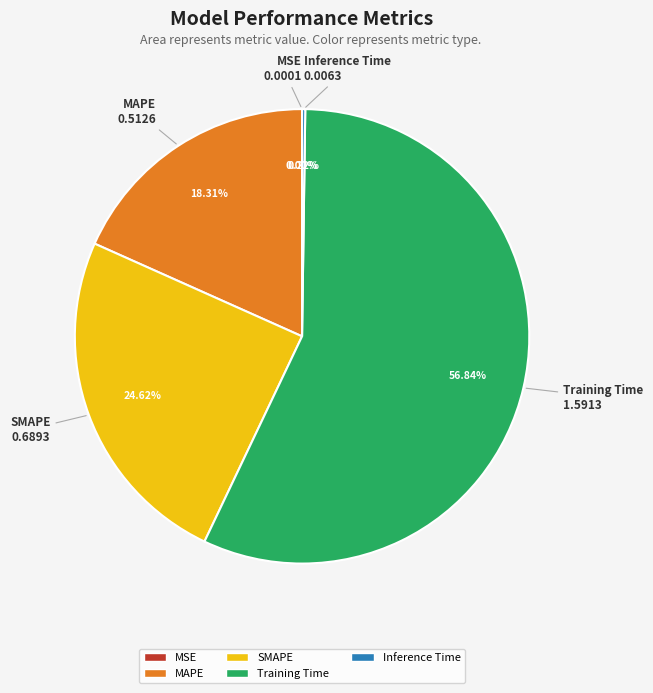

Does MAPE represent more than half of the total?

No